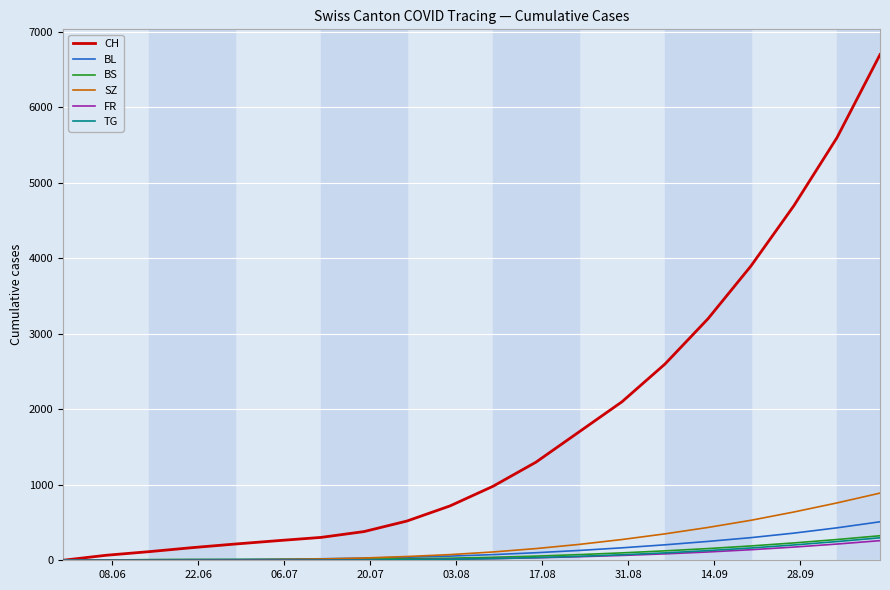

Does the chart display data point markers on the line(s)?

No